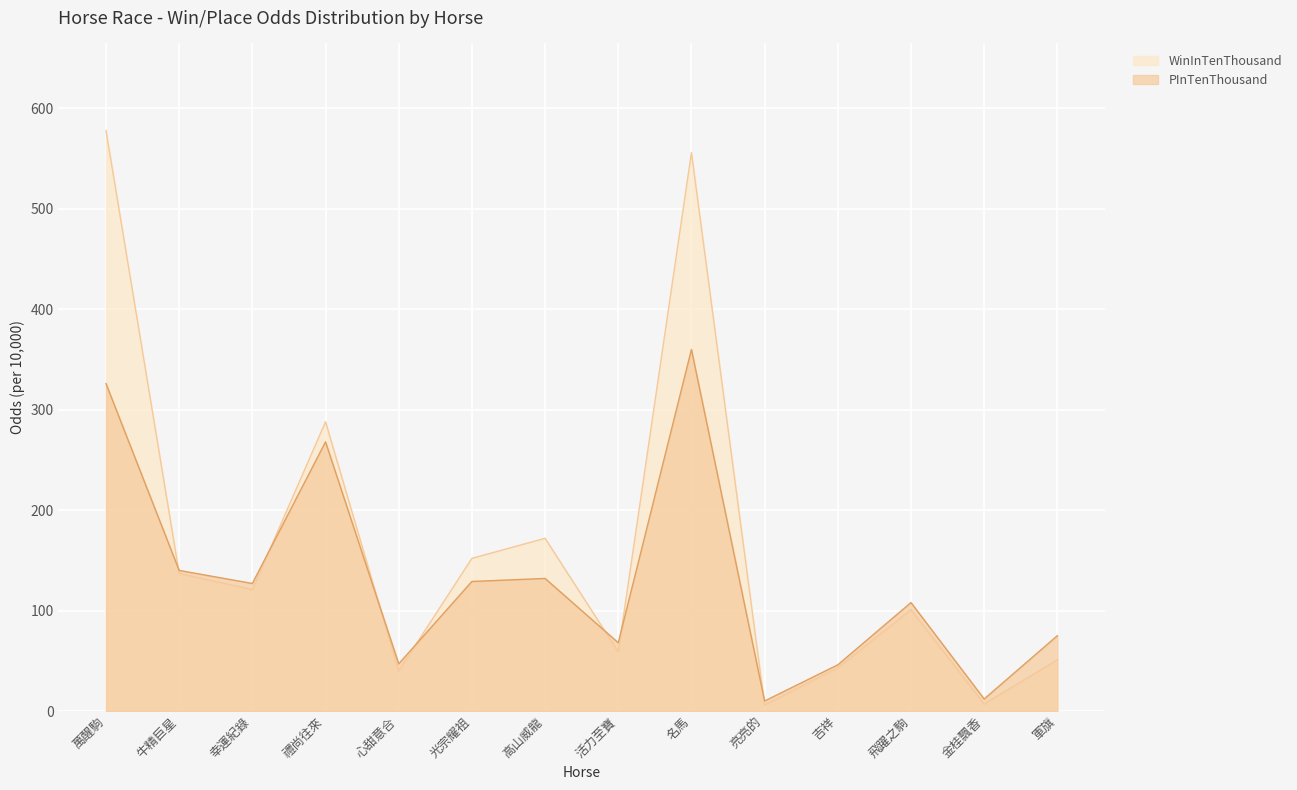

List the series in order of their overall mean, lowest first.

PInTenThousand, WinInTenThousand